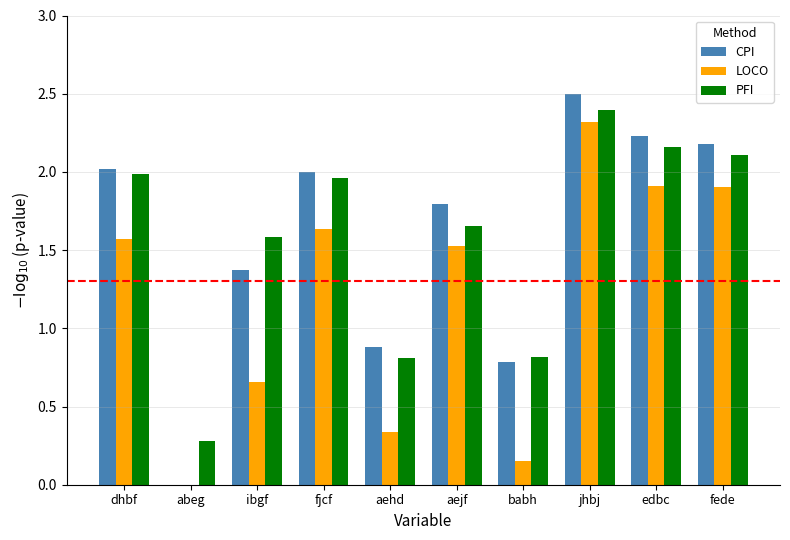

How many categories are shown in the chart?

10